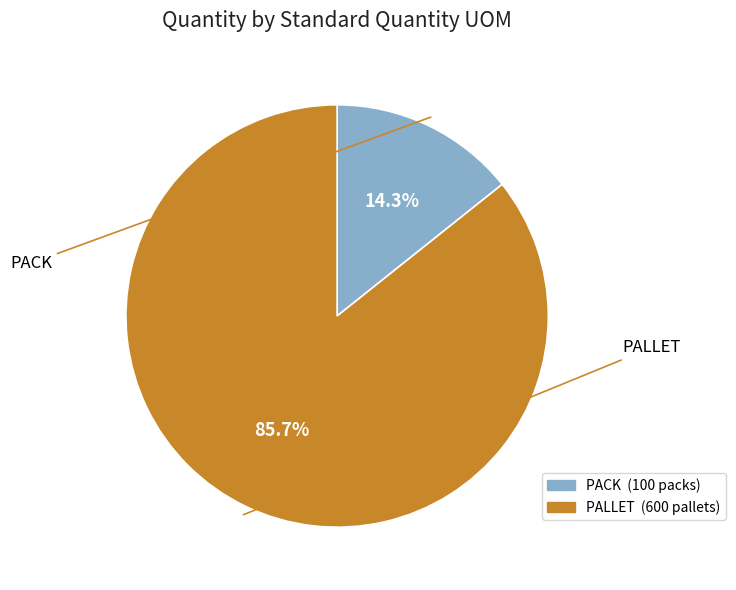

How many slices are in this pie chart?

2